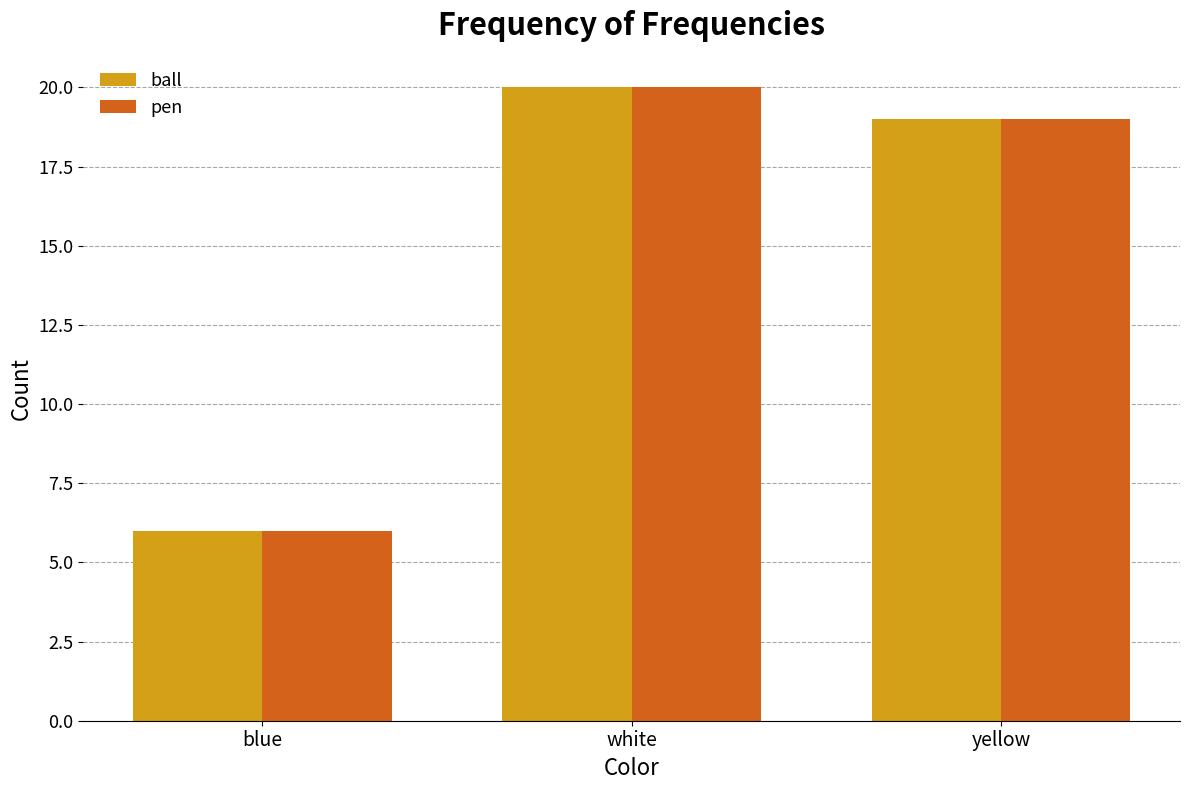

Which category has the lowest value across all series?

blue